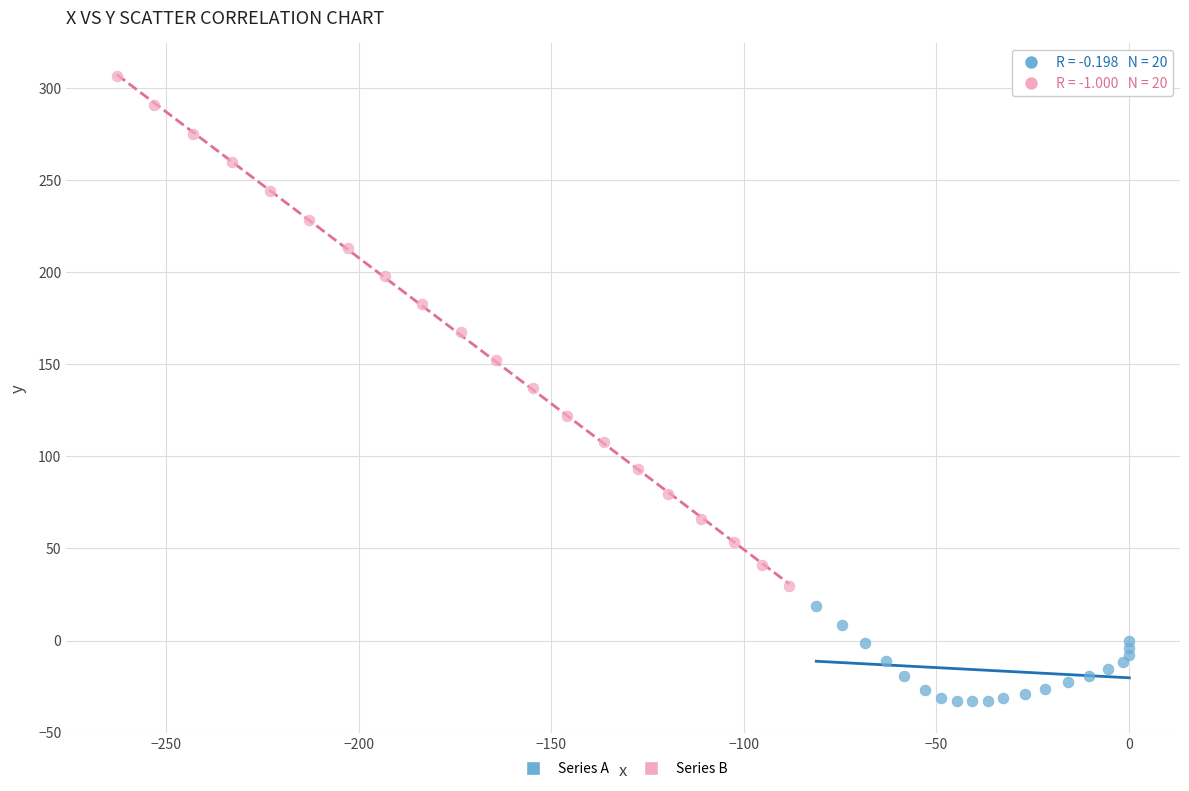

Which series reaches the maximum Y coordinate?

Series B